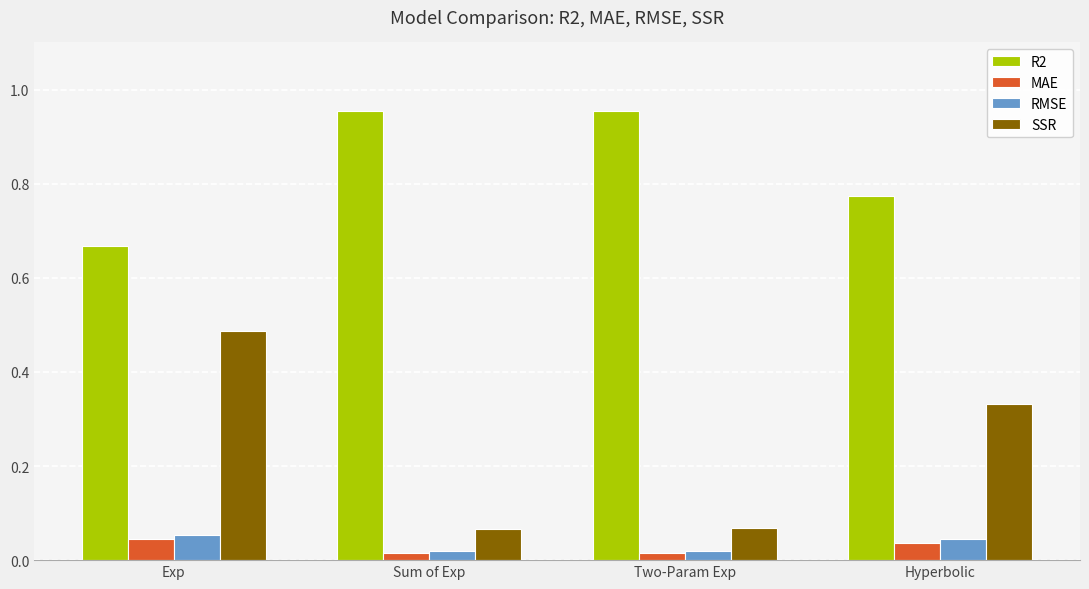

Which series has the largest total across all categories?

R2